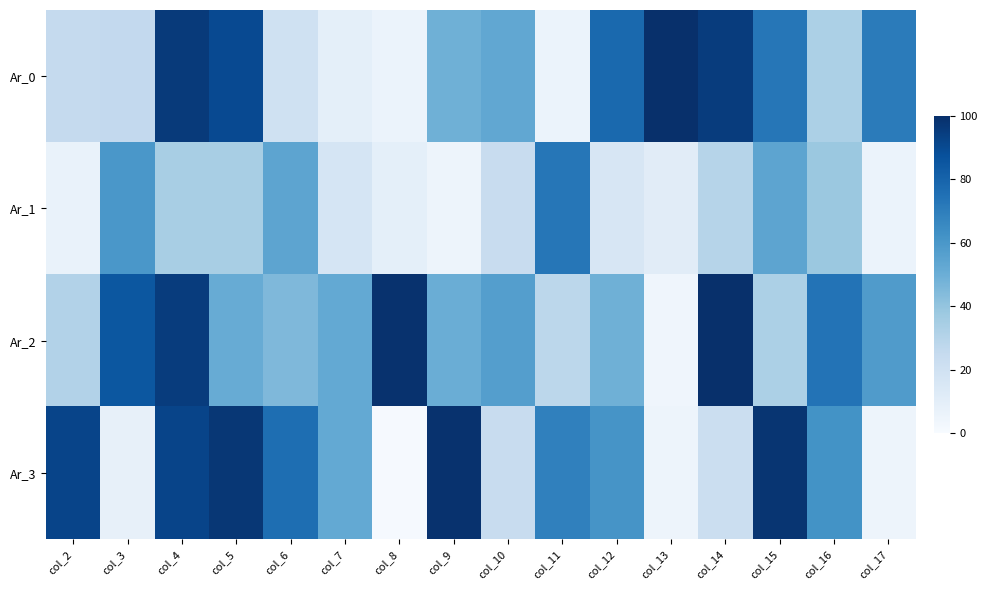

What is the difference between the highest and lowest values at col_10?

33